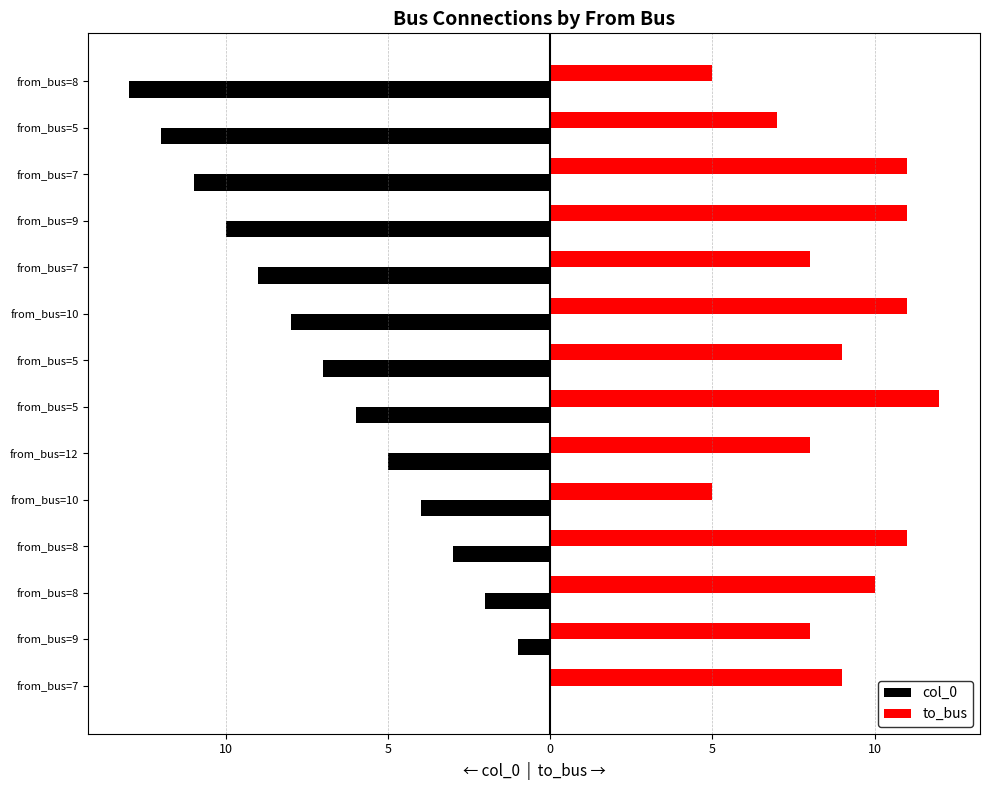

What are all the series names shown in the legend?

col_0, to_bus